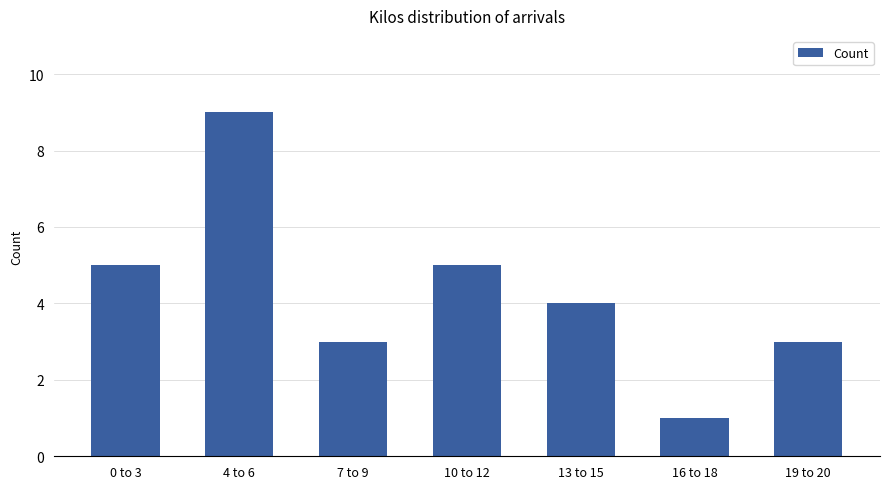

At which category does the chart reach its minimum across all series?

16 to 18